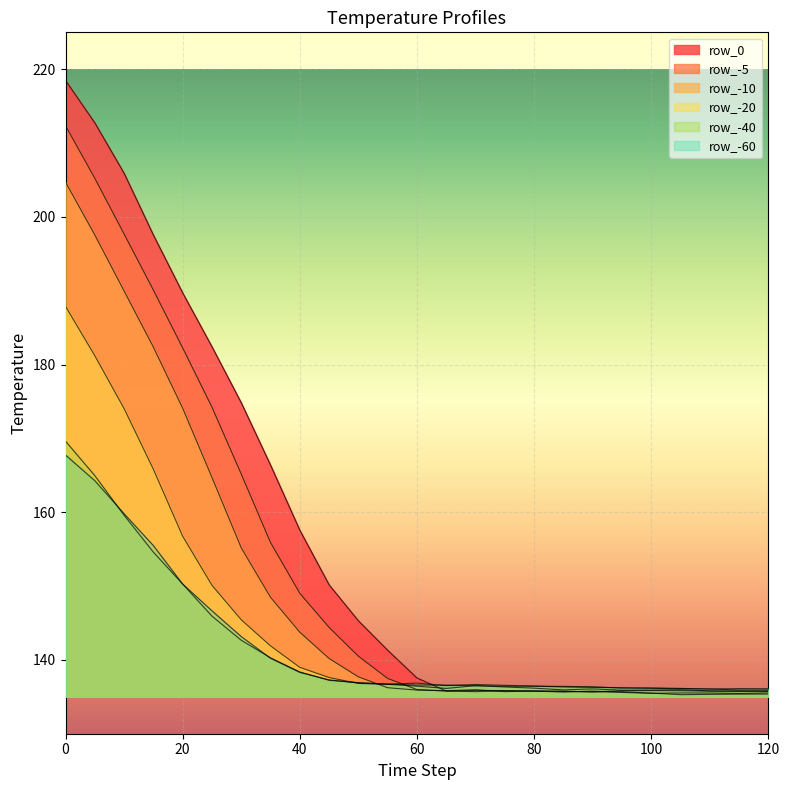

At which label does row_0 reach its minimum?

90